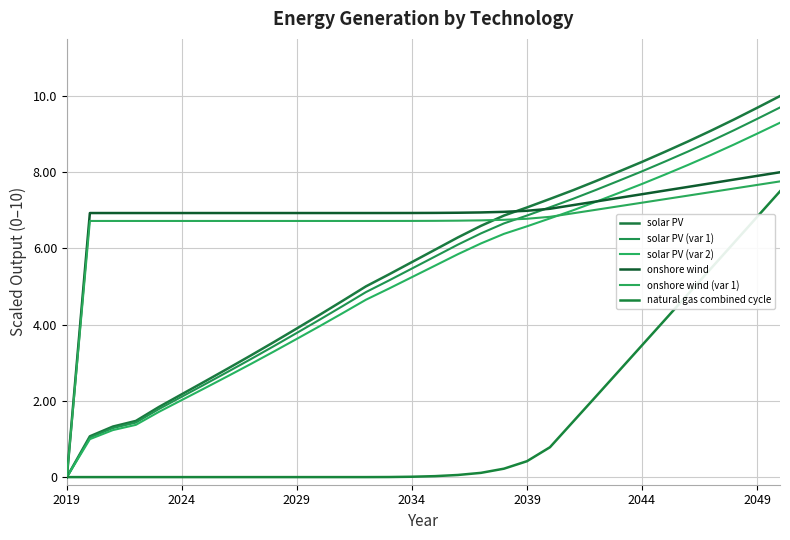

How many values in solar PV are above zero?

31